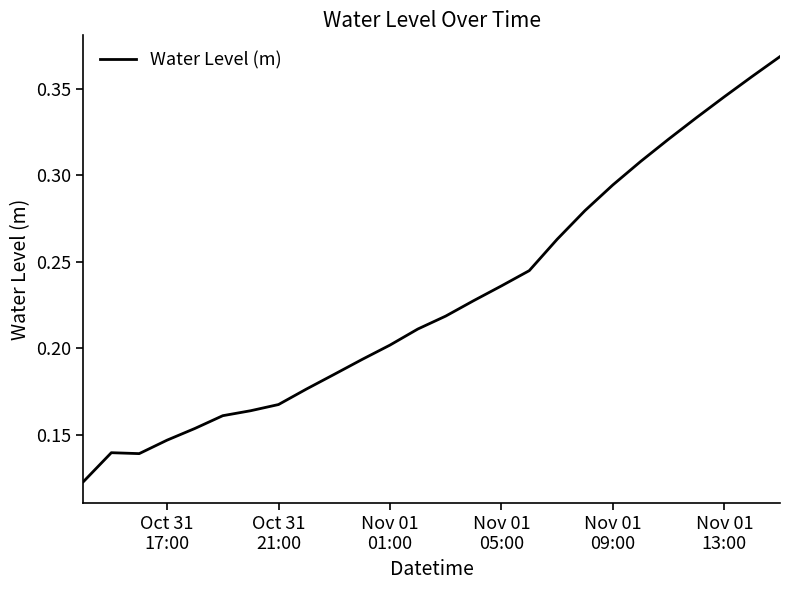

Does the chart display data point markers on the line(s)?

No